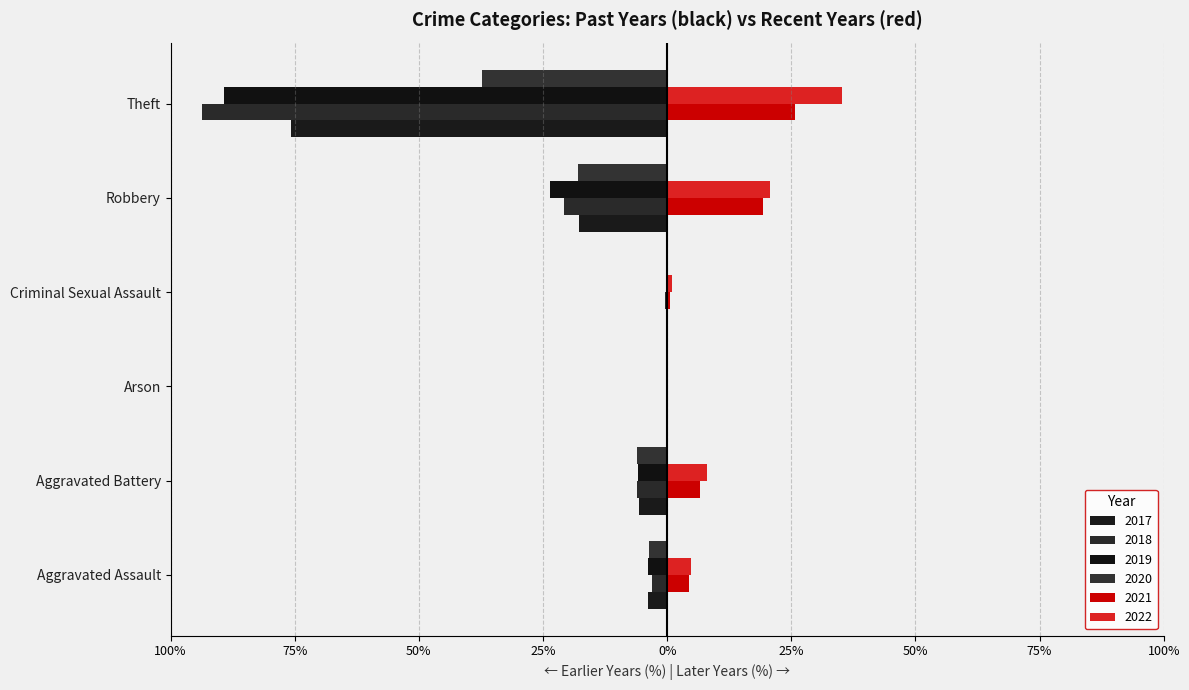

What is the sum of all 2018 values?

-124.0